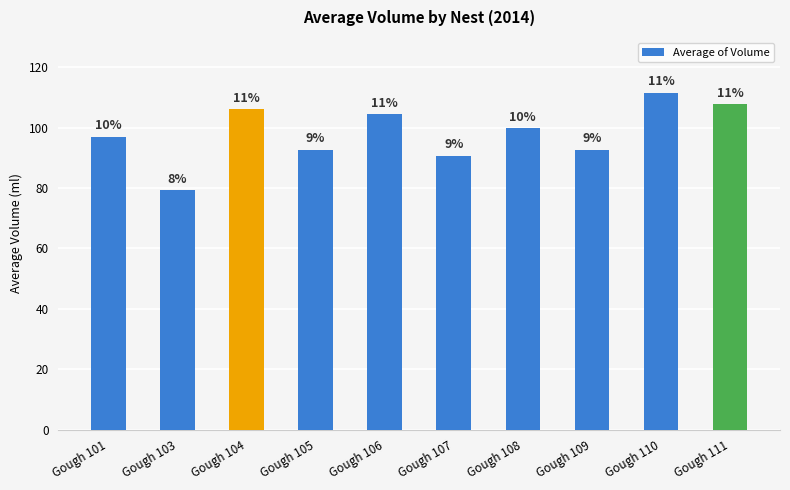

True or false: the data shows 106.0 at Gough 104.

True